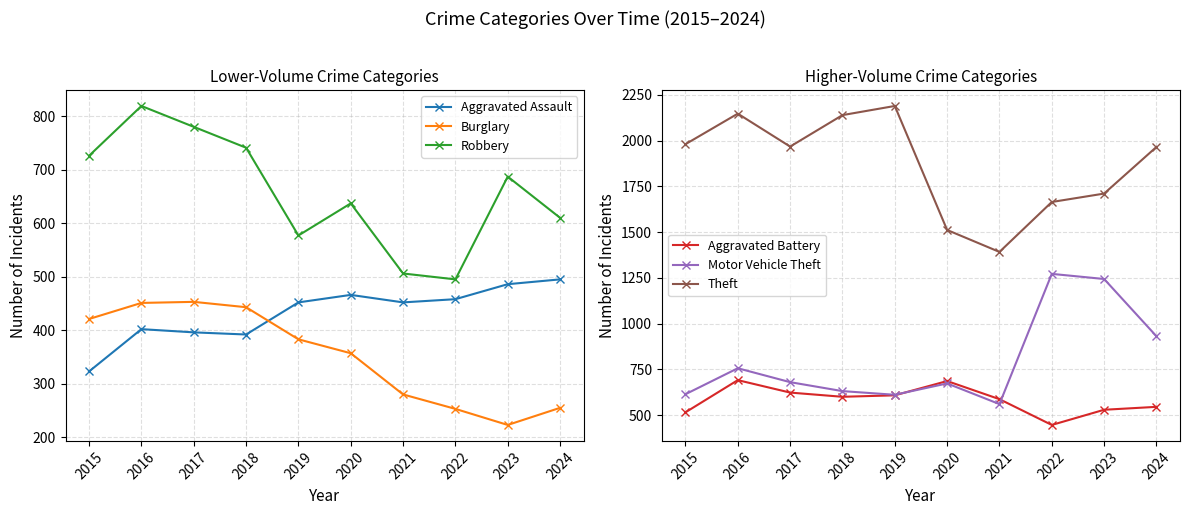

At which category does Robbery reach its first local valley?

2019